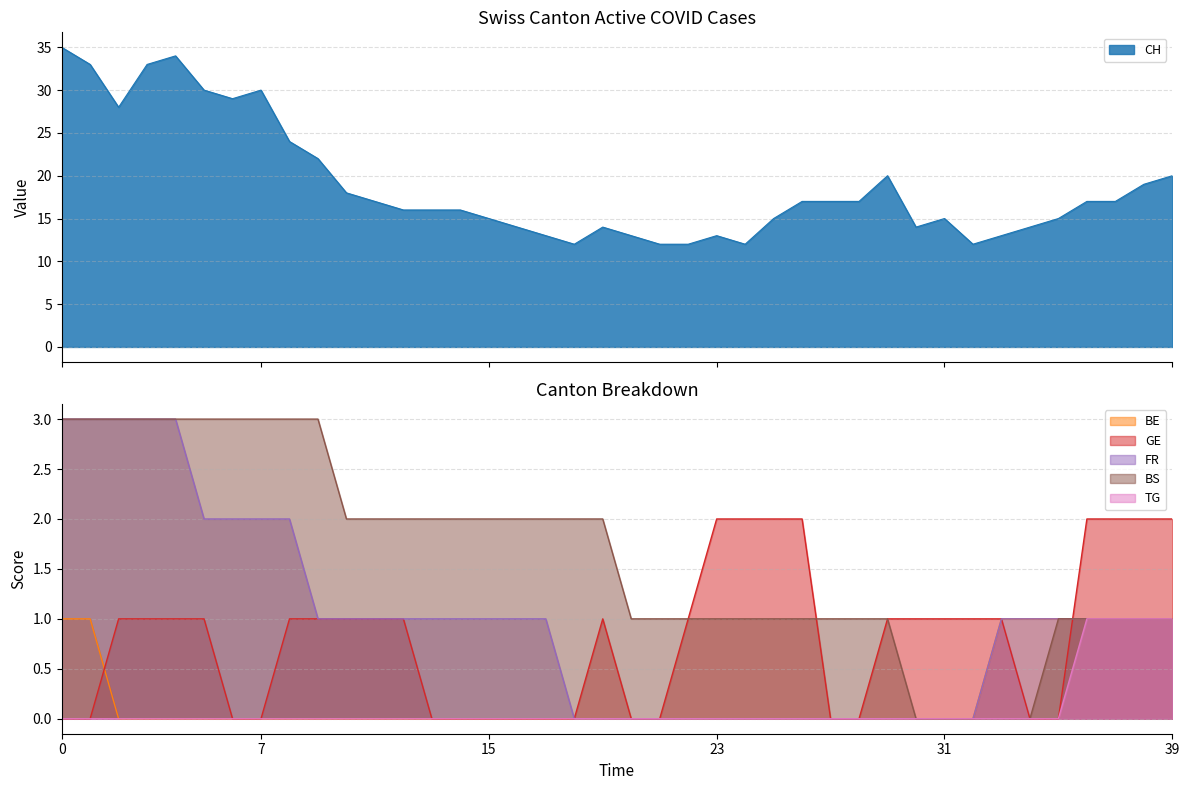

True or false: FR has a value of 1 at 9.

True